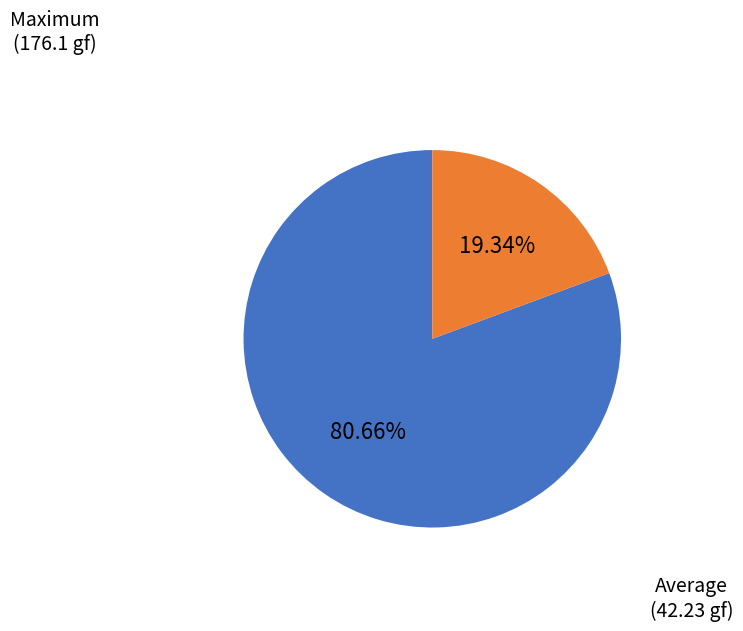

What is the largest slice in the pie chart?

Maximum